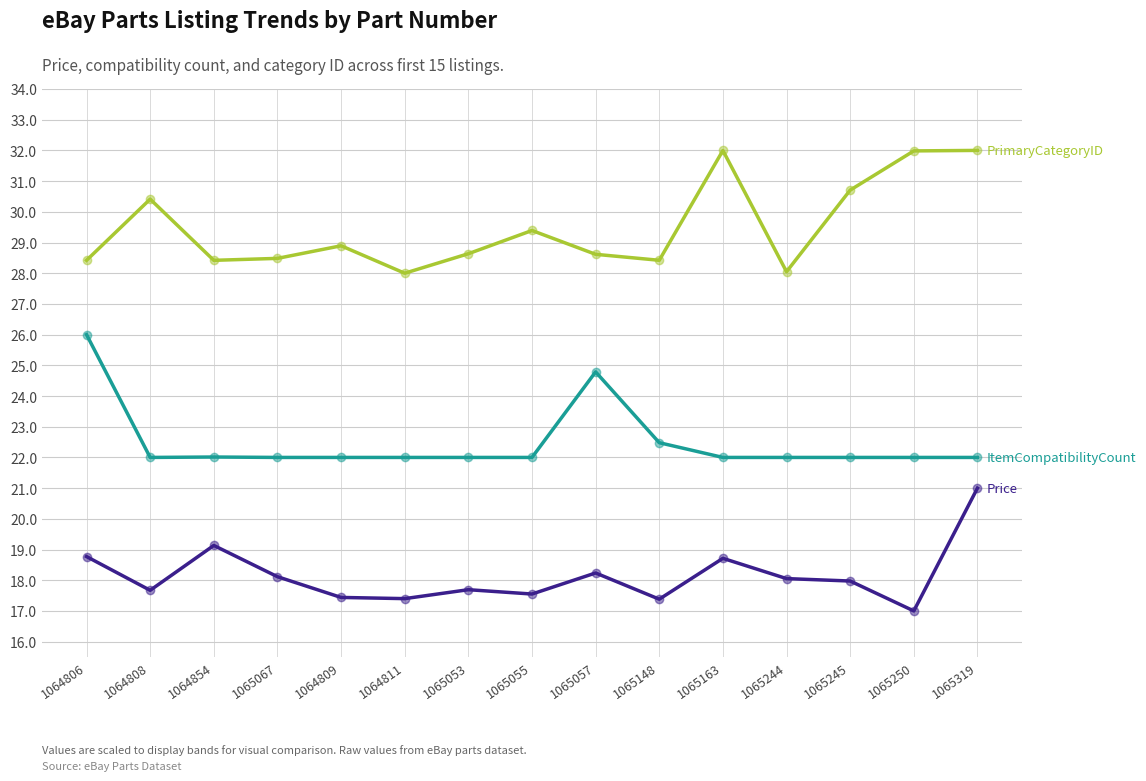

What is the total value across all series at 1065053?

68.3